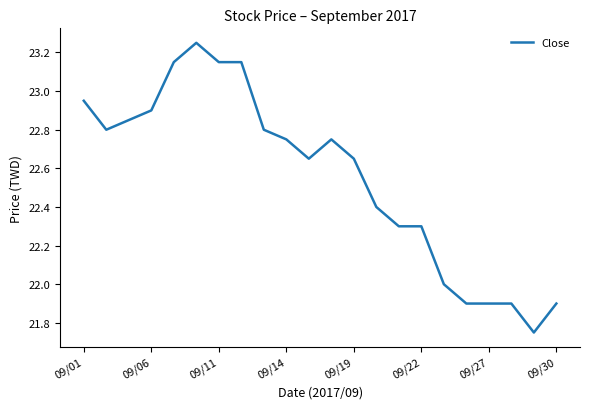

What is the difference between the maximum and minimum values?

1.5